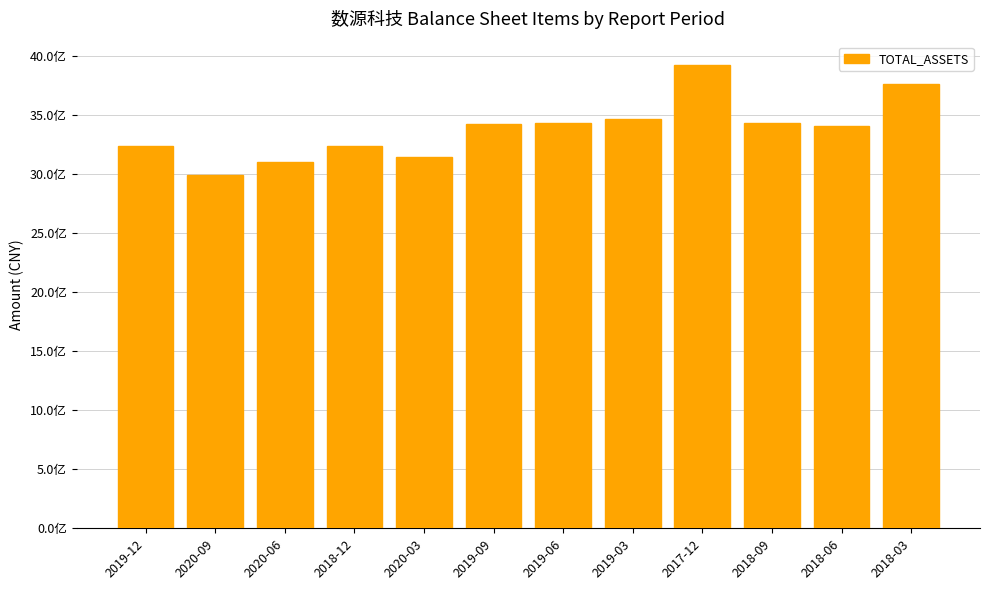

Is it true that the value at 2018-03 is 2240690954.6?

False